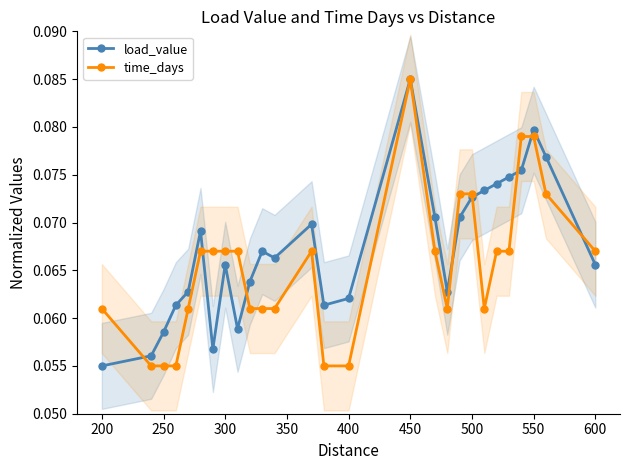

How many load_value values are between 0 and 1?

27